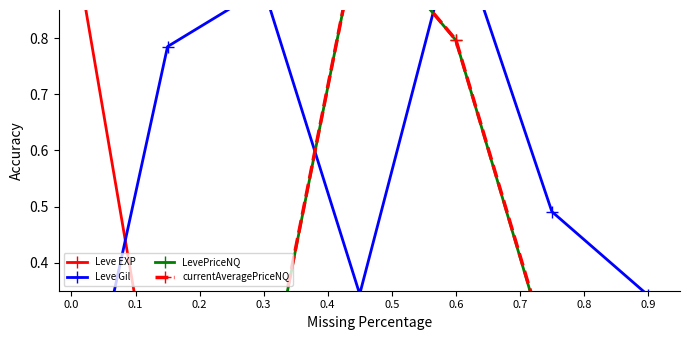

How many series are shown in this chart?

4